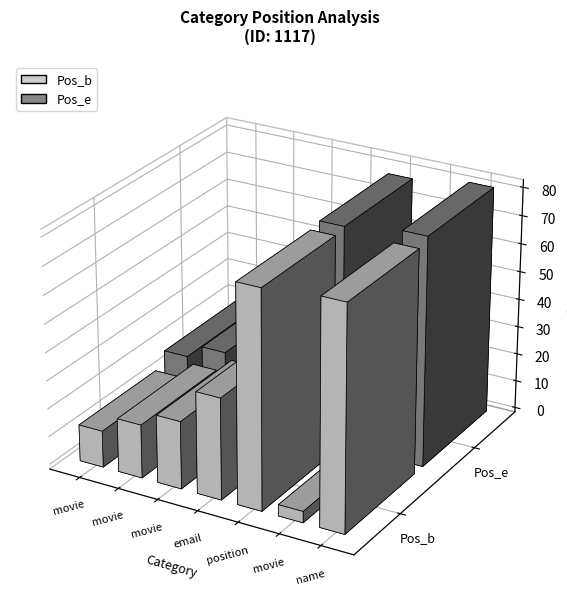

How many bars are there in total?

14